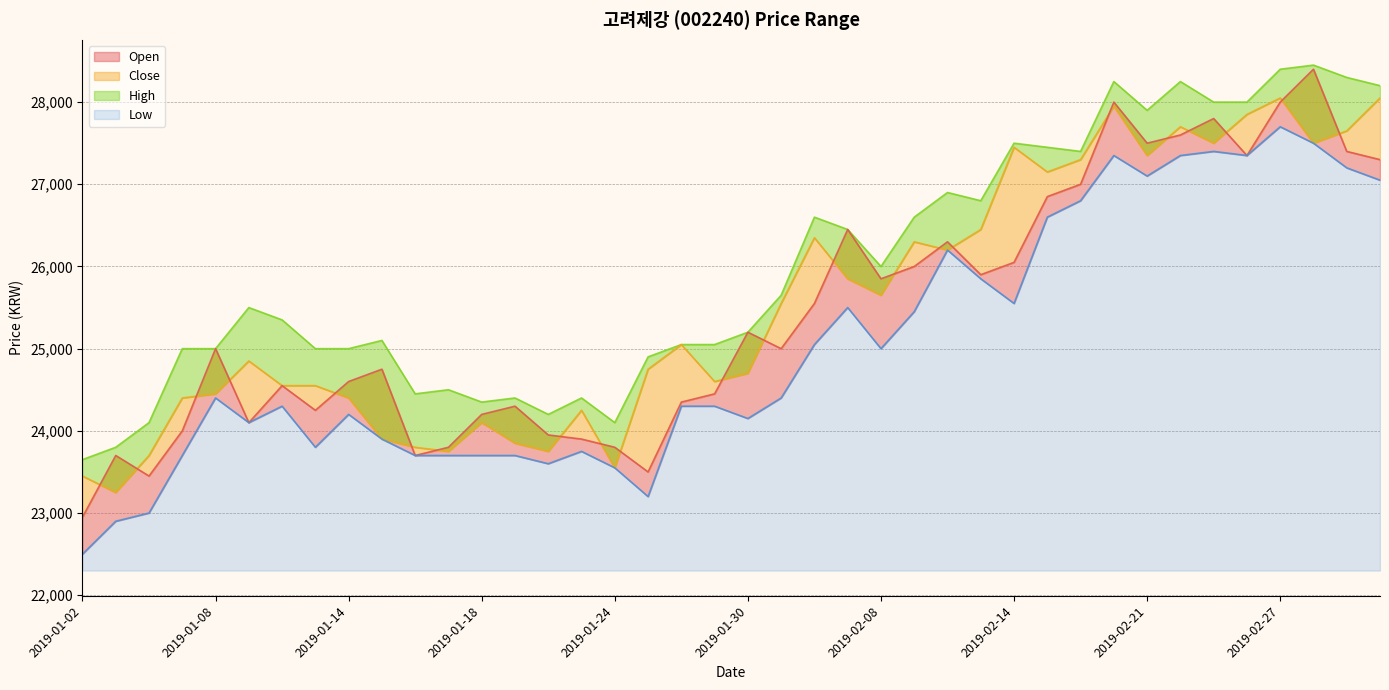

What are all the series names shown in the legend?

Close, High, Low, Open